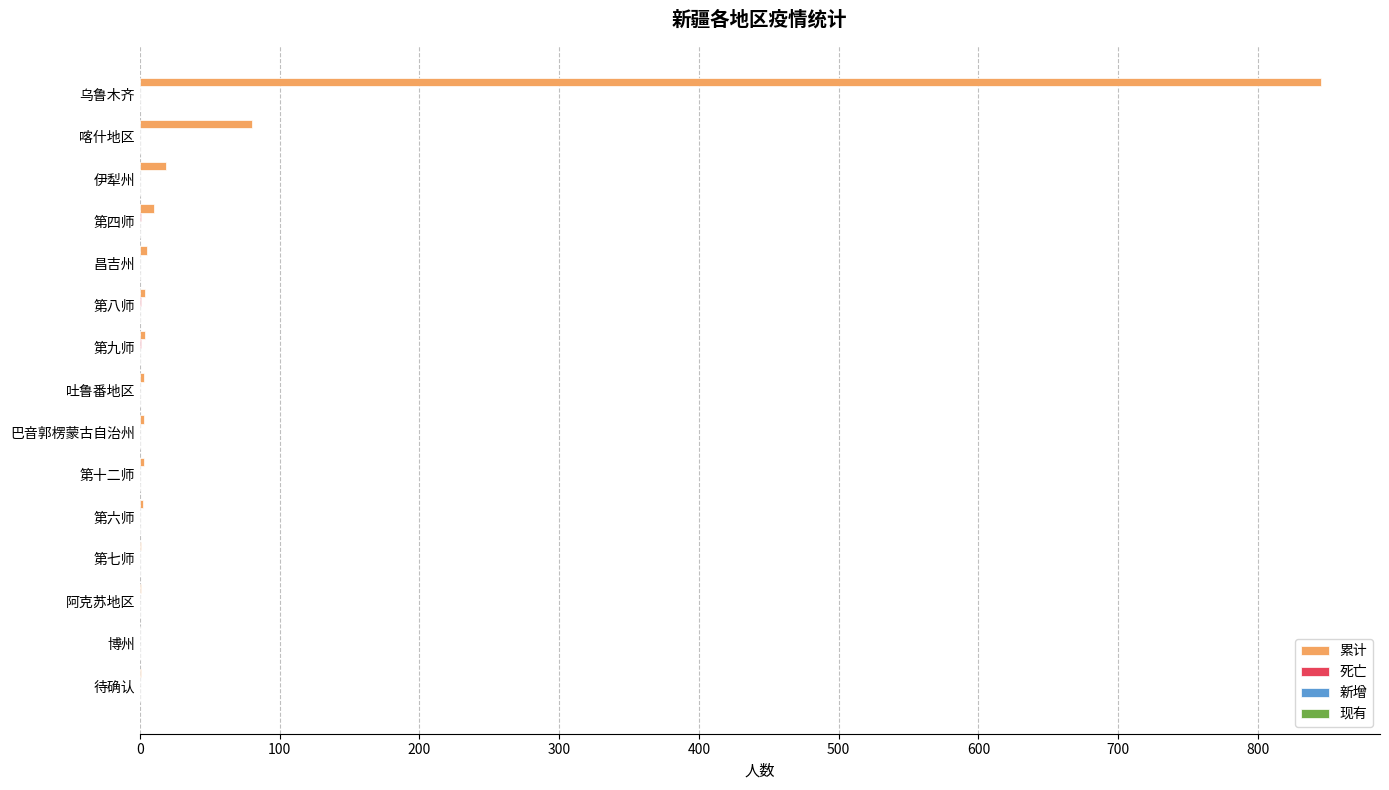

Which series has the largest total across all categories?

累计